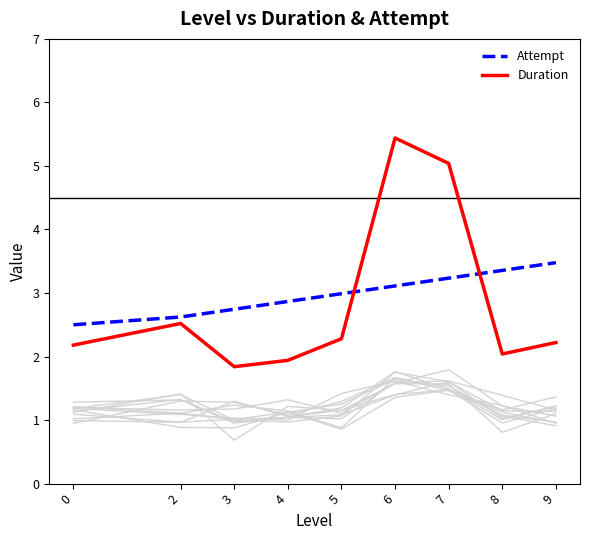

What is the greatest value displayed?

5.4